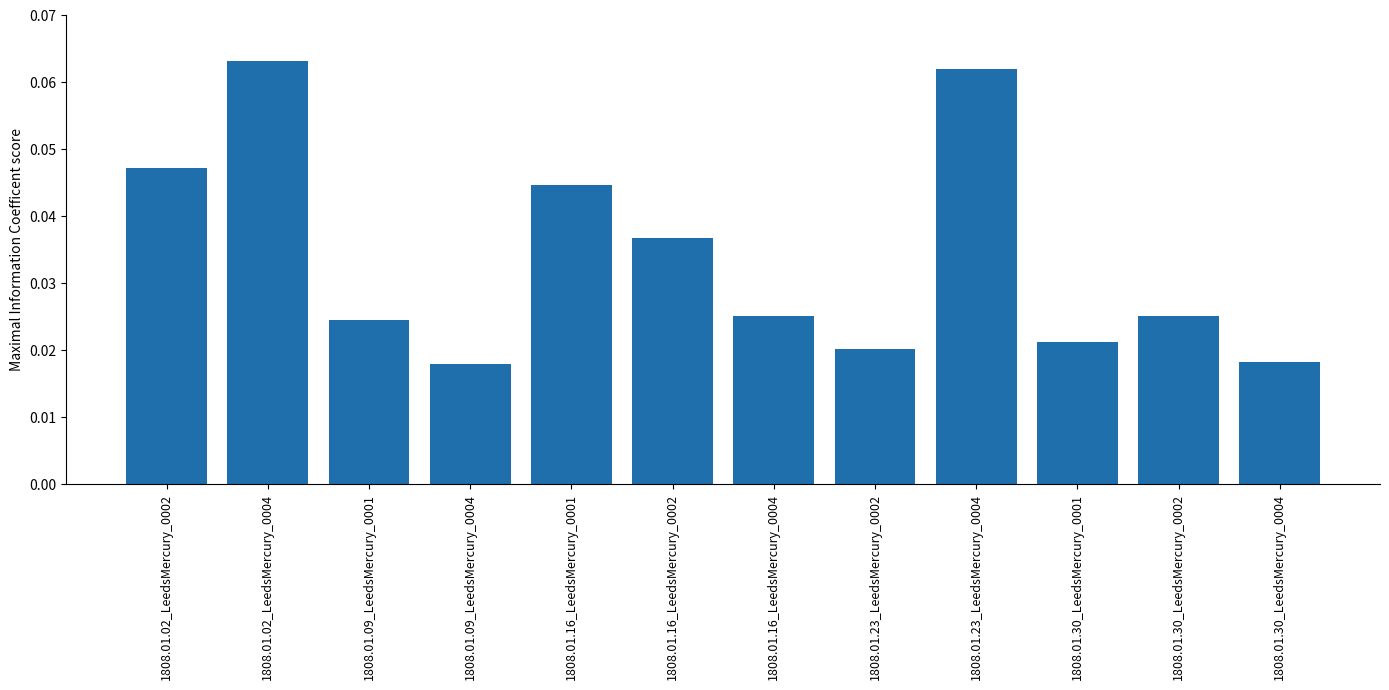

What is the label of the 1st bar from the left?

1808.01.02_LeedsMercury_0002